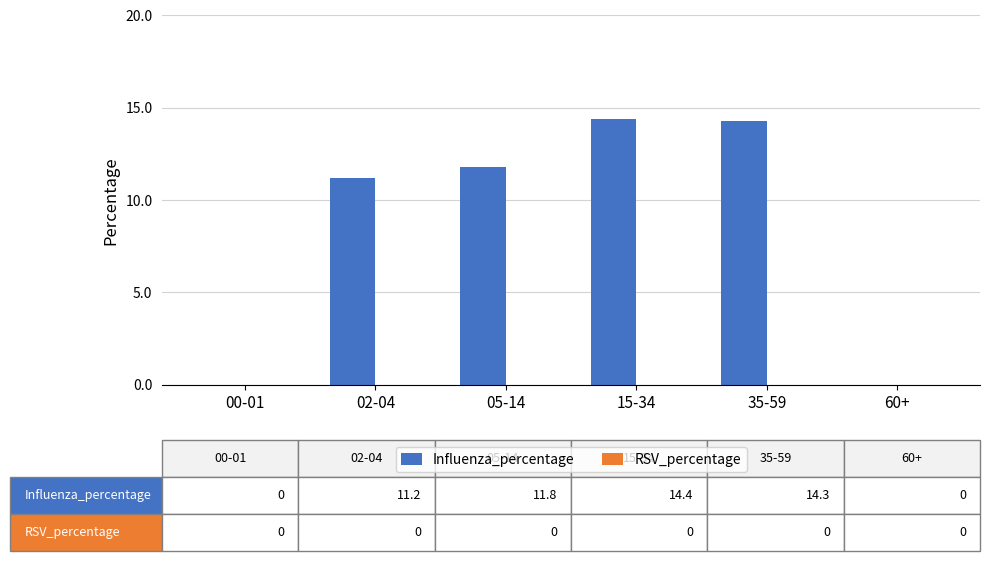

Are the bars horizontal?

No